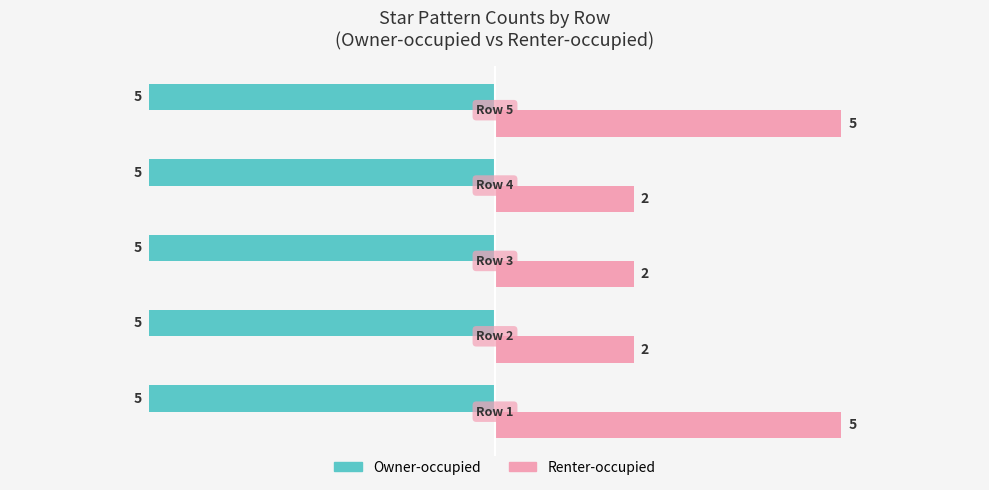

What is the sum of all Renter-occupied values?

16